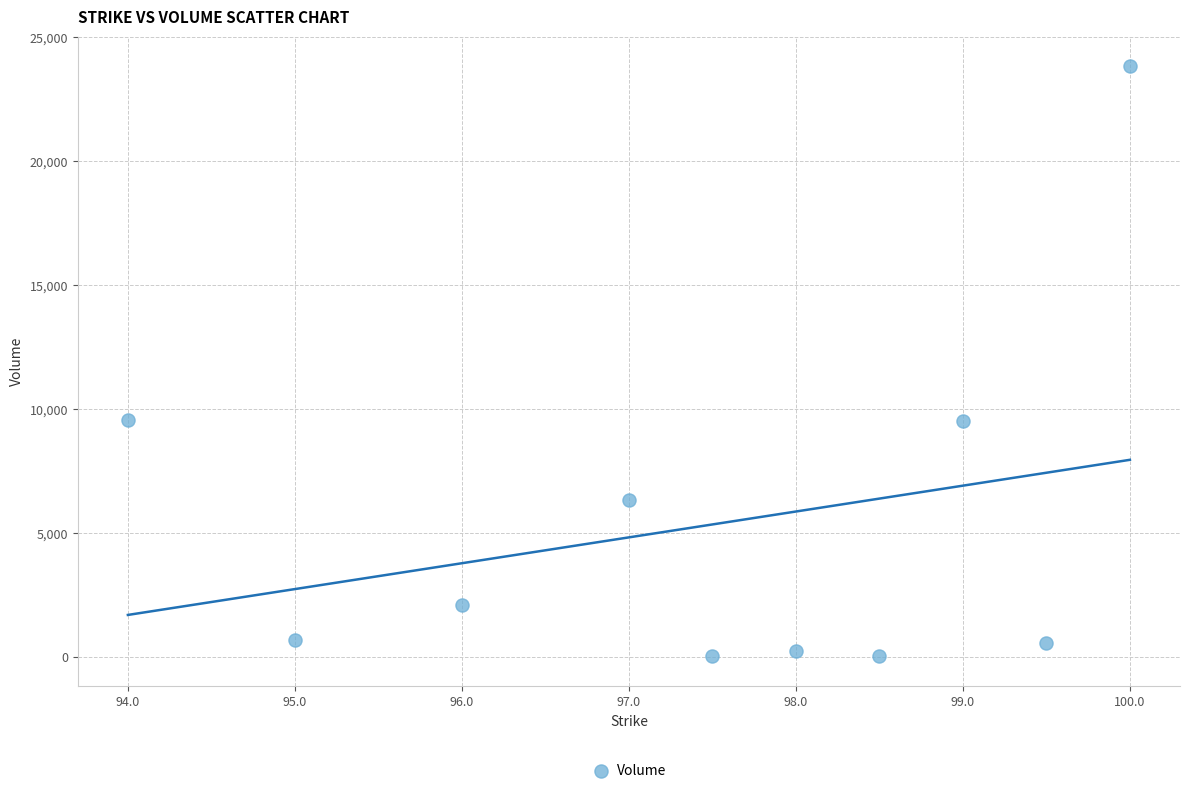

What is the range of Y values (max minus min)?

23813.9